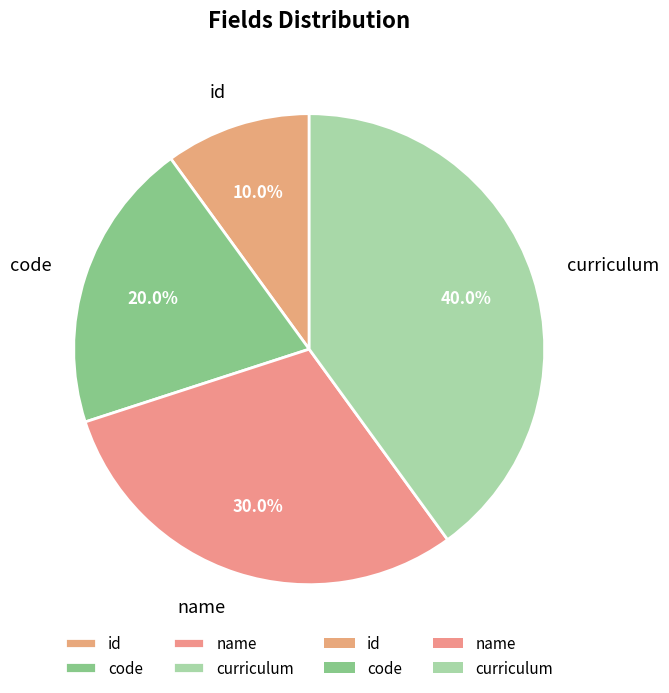

To the nearest percent, what is the combined percentage of name and curriculum?

70%